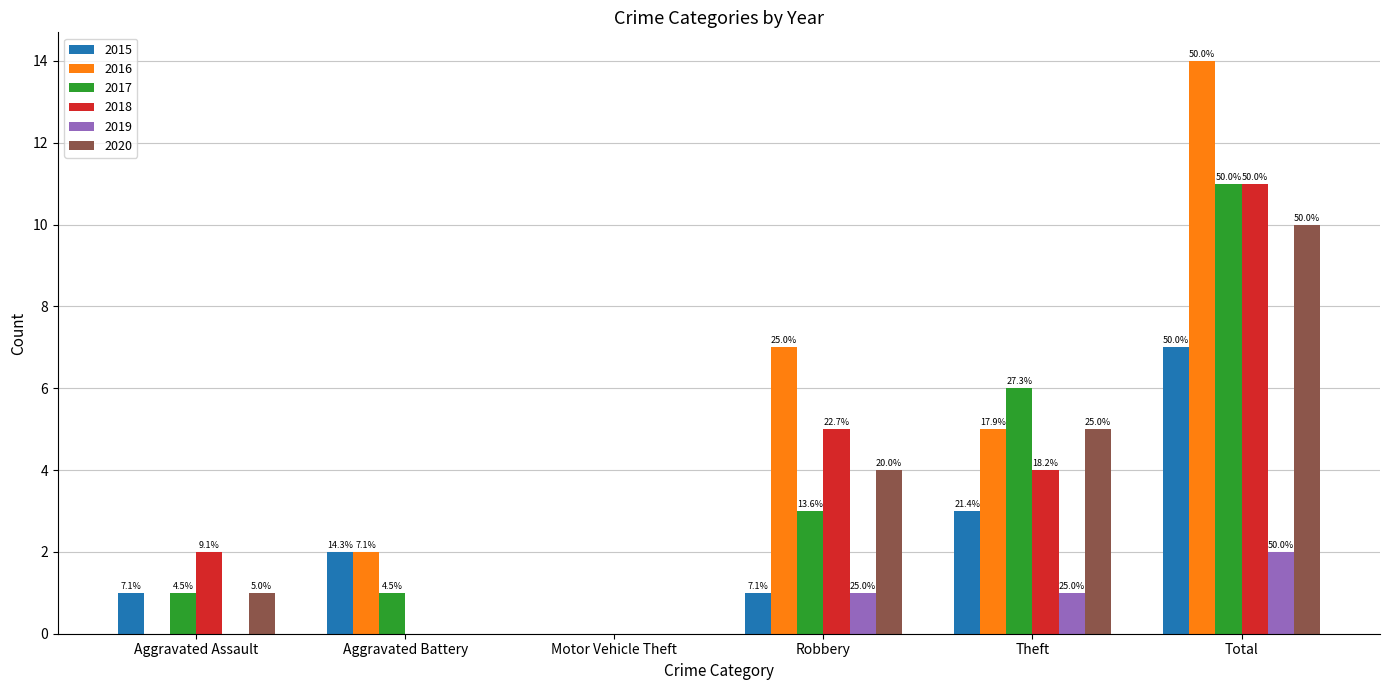

What is the spread (max minus min) of values at Theft?

5